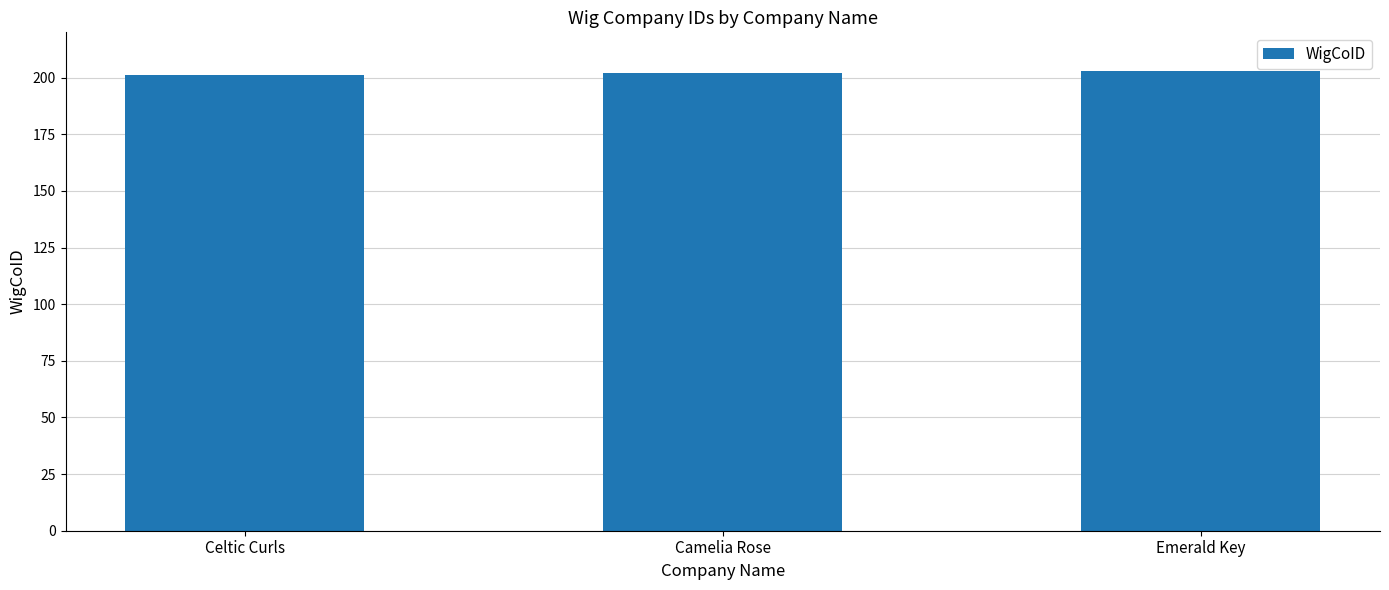

What position from the left is Celtic Curls?

1